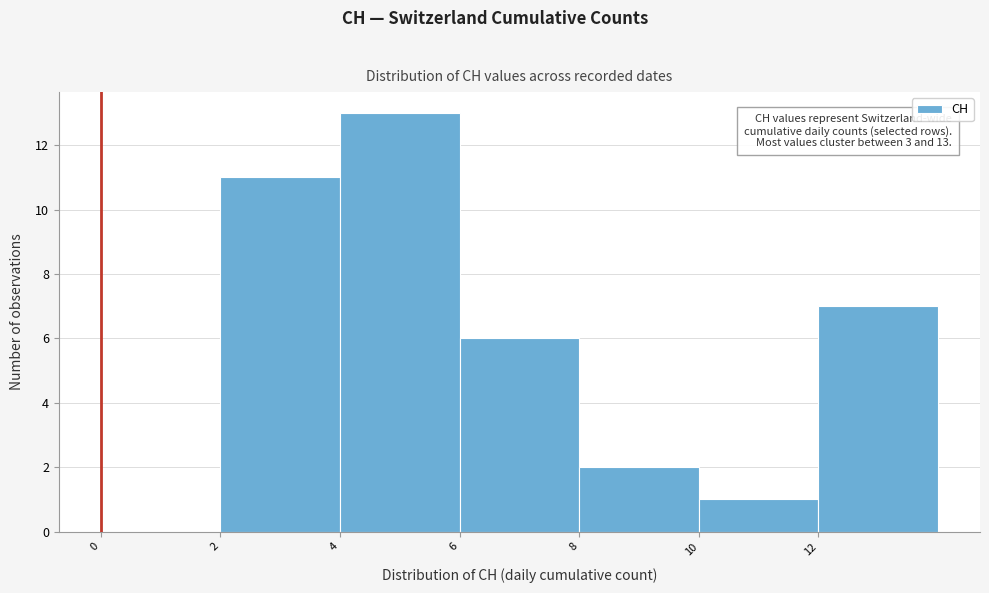

Over which range of the x-axis is the bar tallest?

4 to 6